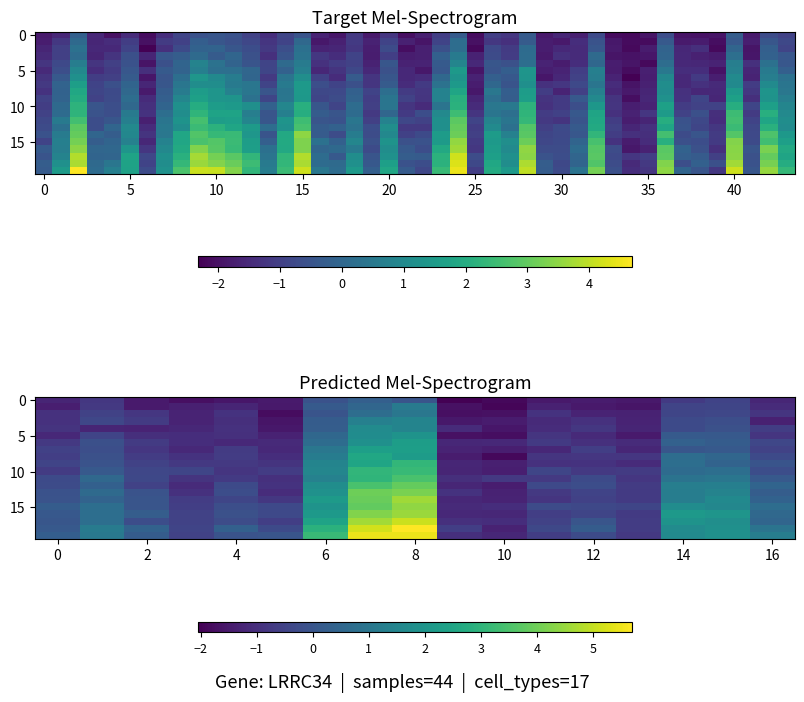

What is the total value across all series at 15?

-12.7